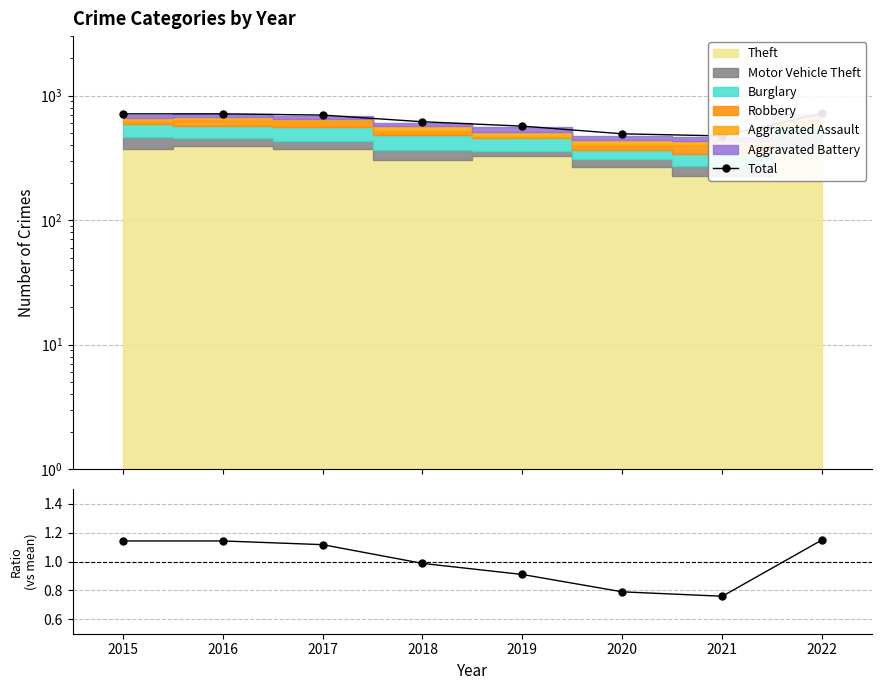

List the labels in order of value, largest first.

2022, 2015, 2016, 2017, 2018, 2019, 2020, 2021